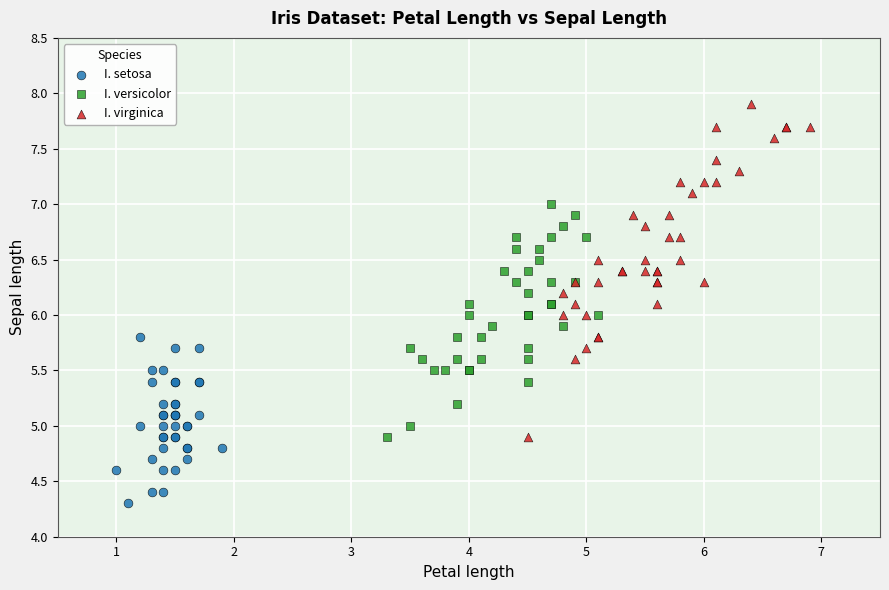

Which series has the widest spread of Y values?

I. virginica